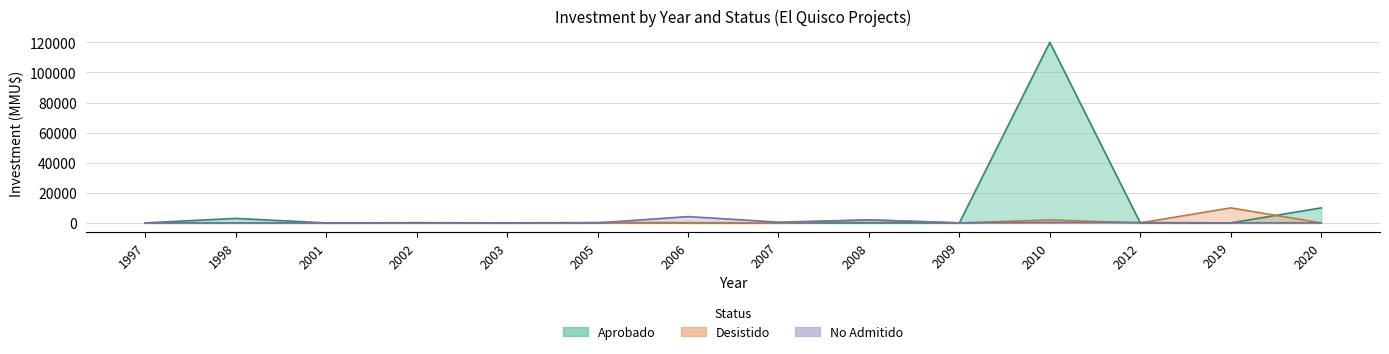

What are all the series names shown in the legend?

Aprobado, Desistido, No Admitido